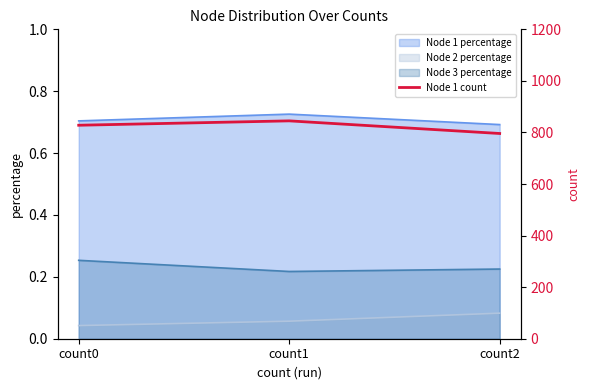

Reading left to right, transcribe all the data shown in this chart.

828	845	796